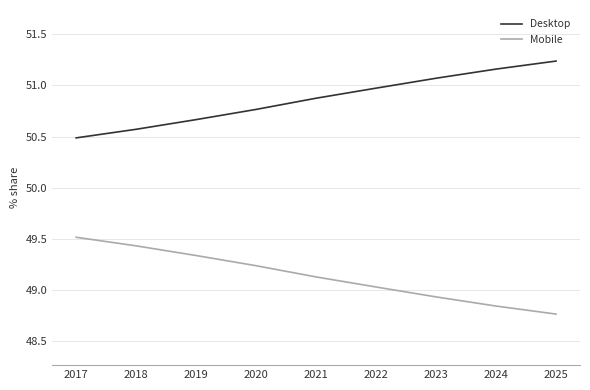

What is the spread (max minus min) of values at 2024?

2.3